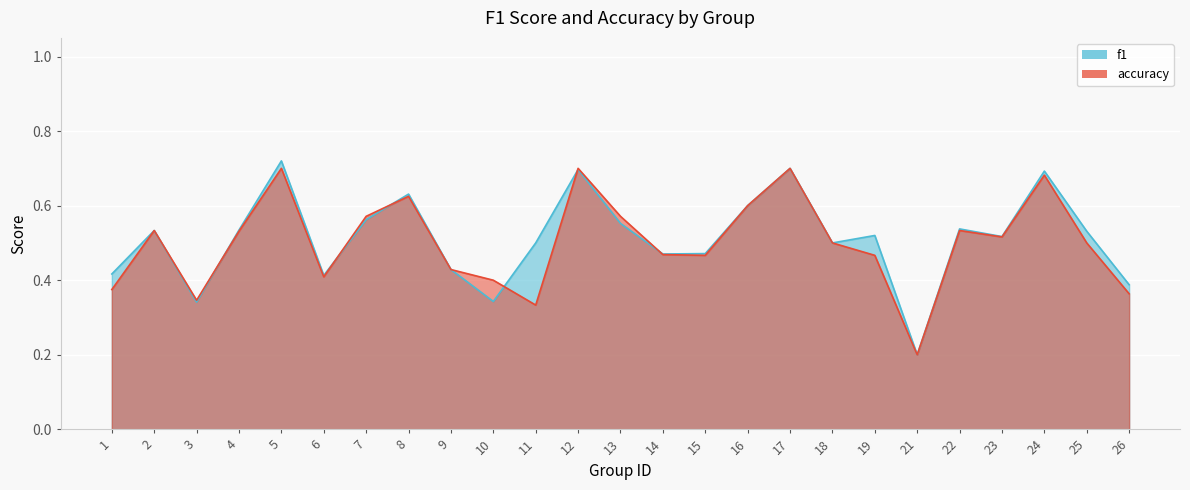

What is the average value of the f1 series?

0.5